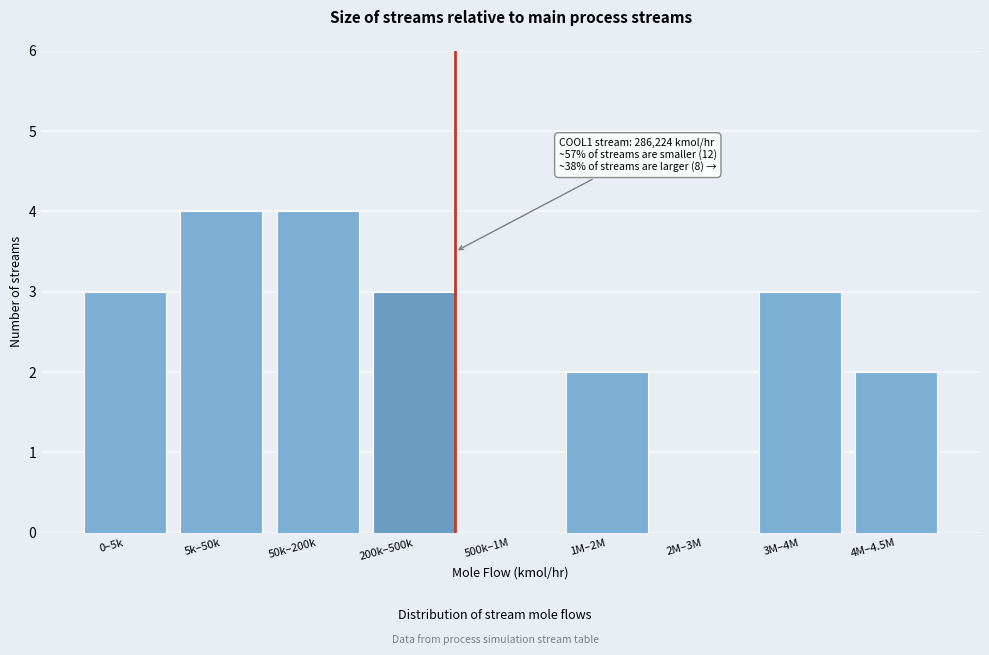

Reading left to right, what are all the values shown in this chart?

0–5k=3	5k–50k=4	50k–200k=4	200k–500k=3	500k–1M=0	1M–2M=2	2M–3M=0	3M–4M=3	4M–4.5M=2